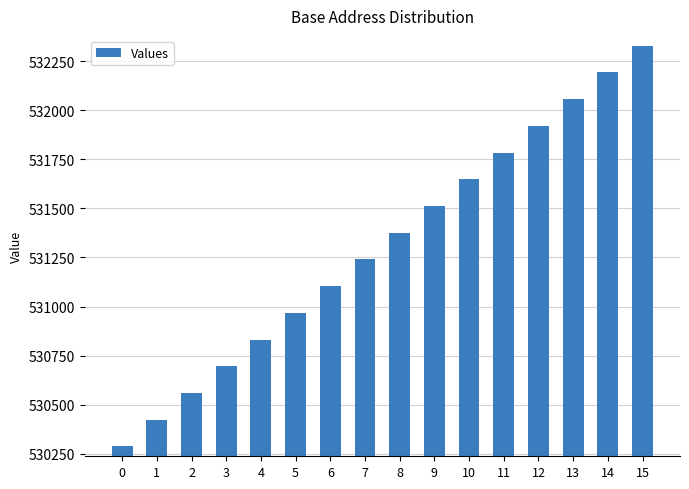

How many bars are there in total?

16